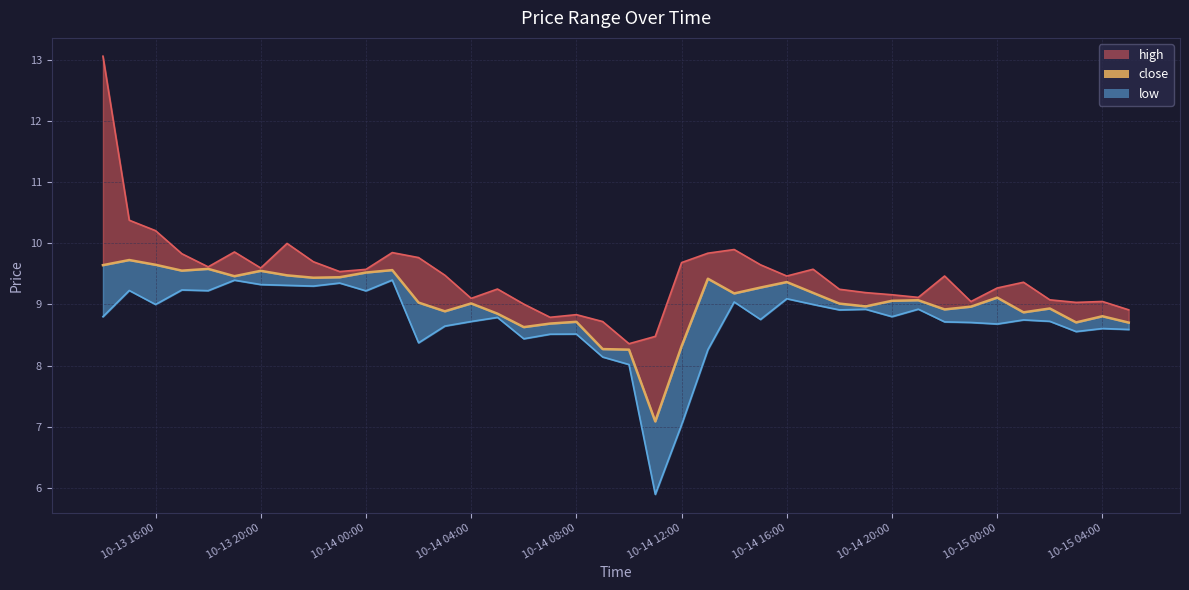

How many data points in low are above 8?

38